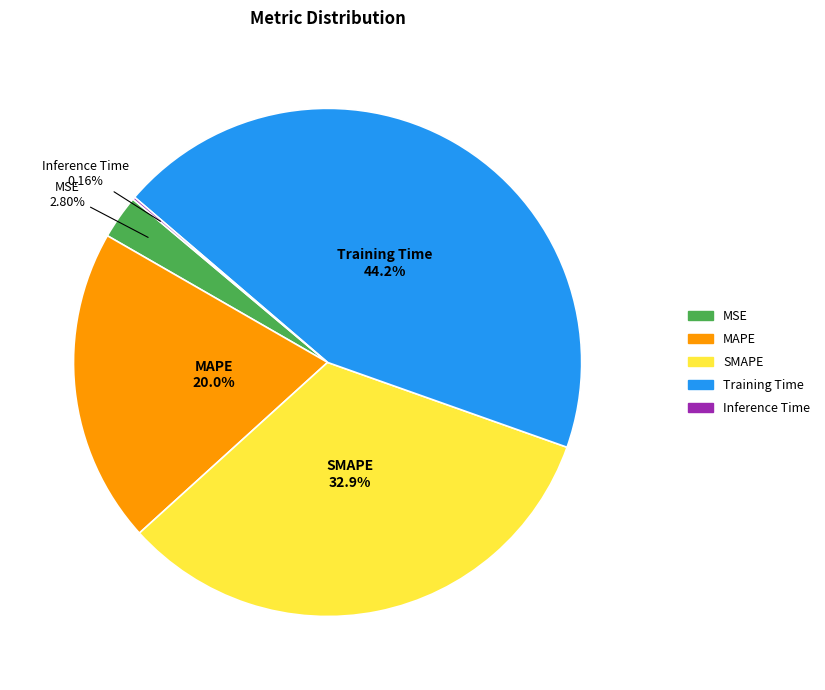

To the nearest percent, what portion does SMAPE represent?

33%